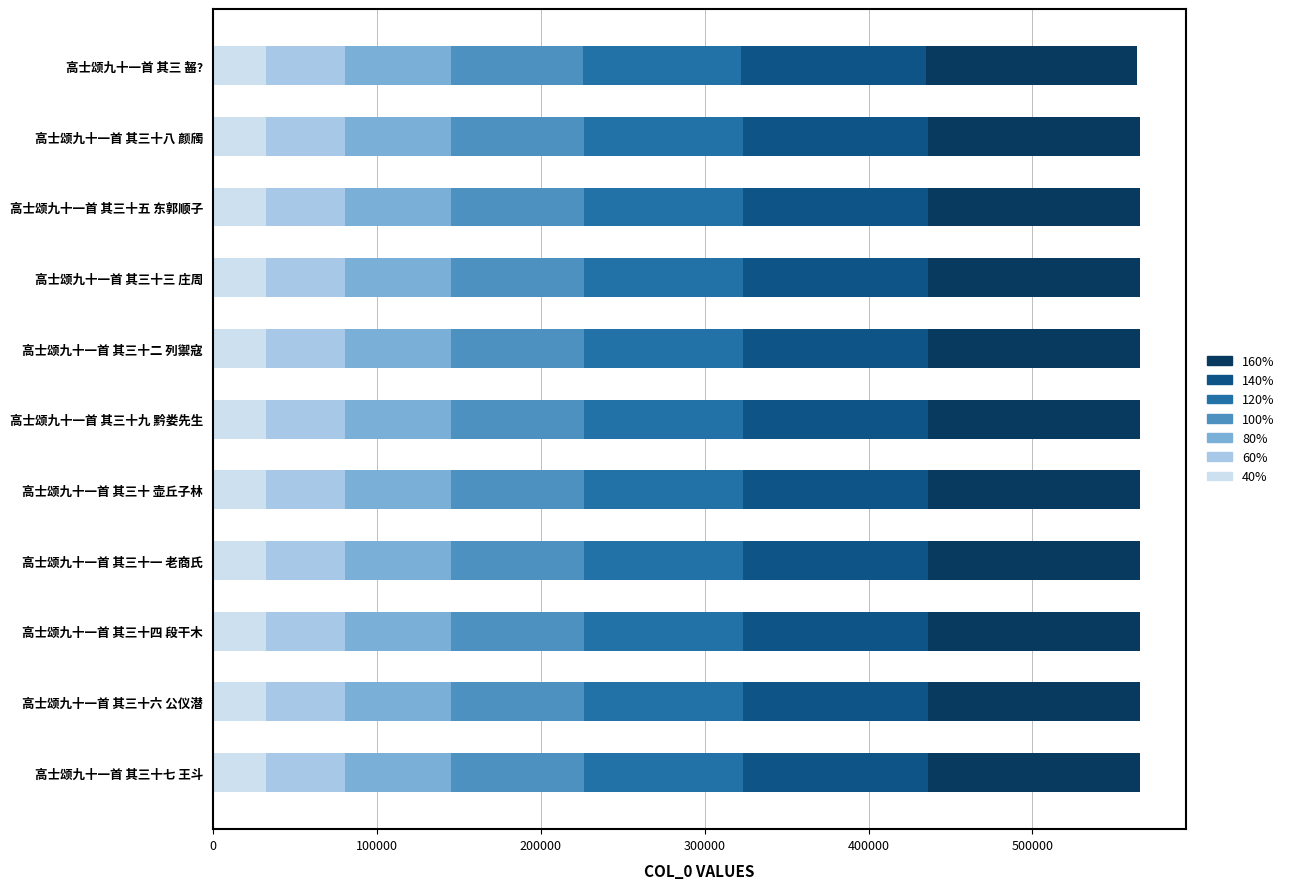

Is it true that 40% equals 32315.8 at 高士颂九十一首 其三十三 庄周?

True